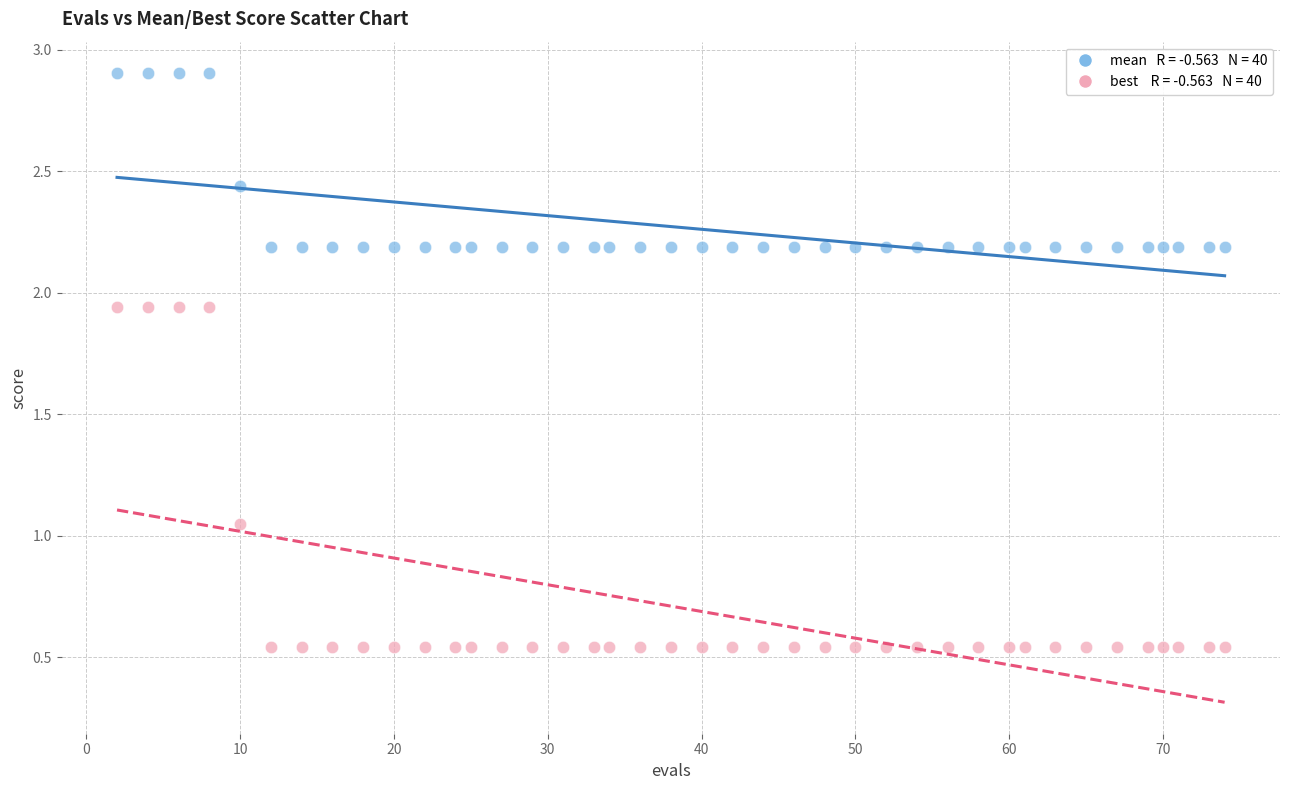

Across all data points, what is the range of X values (max minus min)?

72.0